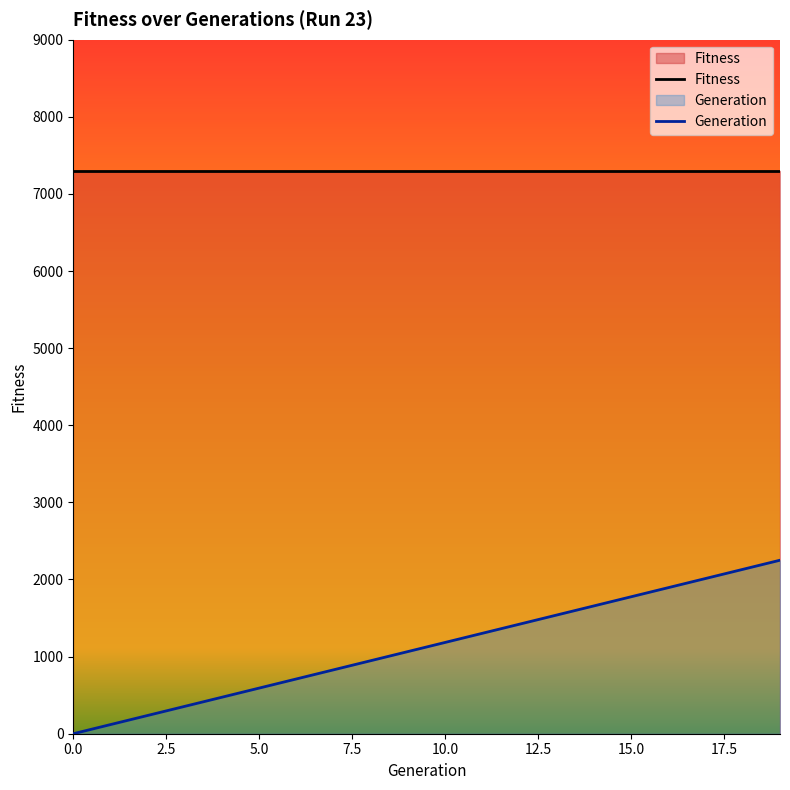

What is the average value of the Generation series?

1125.0